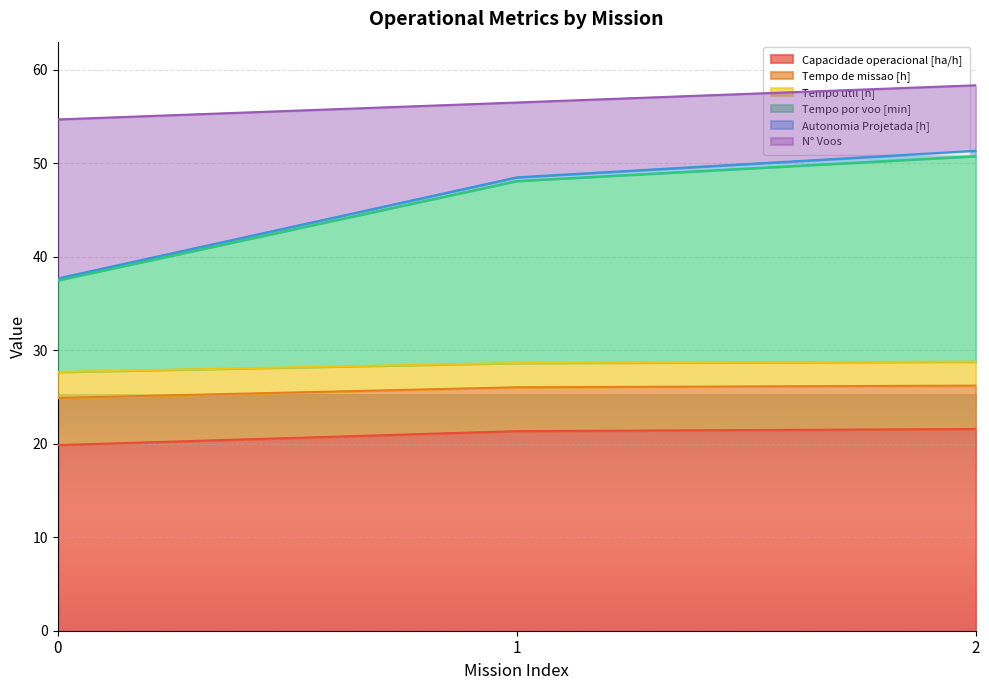

True or false: Capacidade operacional [ha/h] has a value of 19.8 at 0.

True